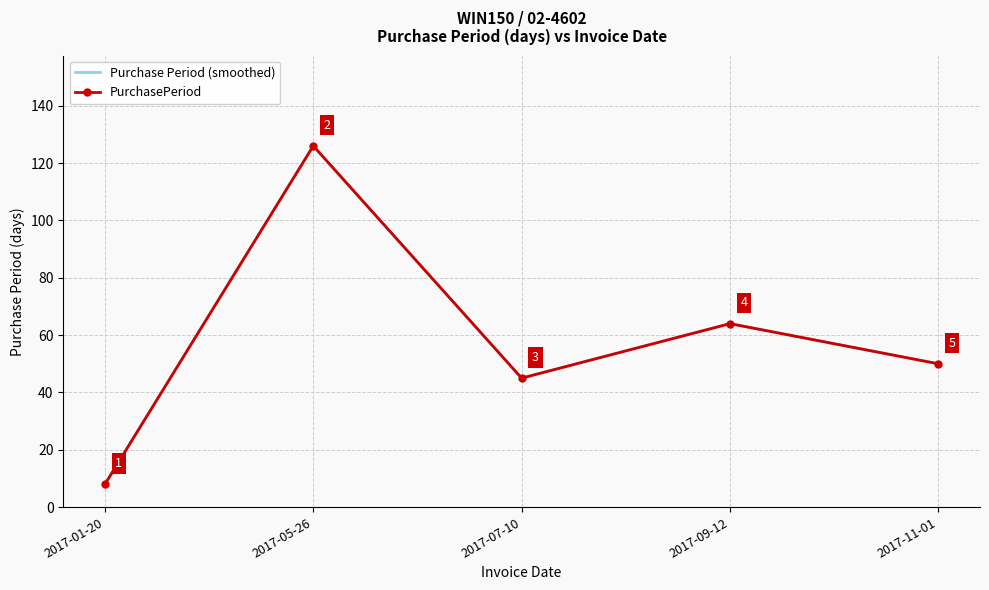

True or false: Purchase Period (smoothed) and PurchasePeriod intersect in this chart.

False